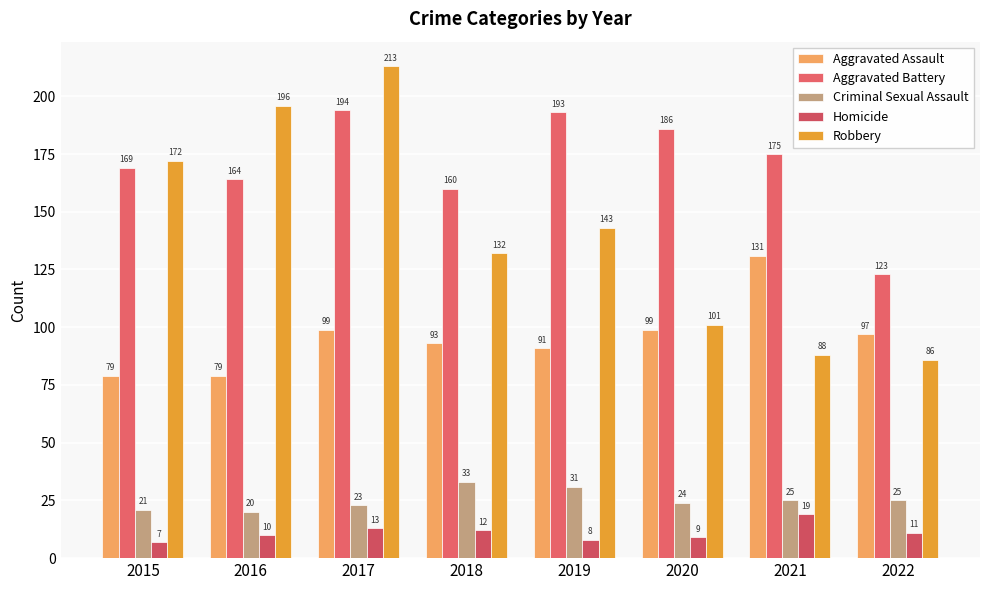

What is the difference between the maximum and minimum values in the Aggravated Assault series?

52